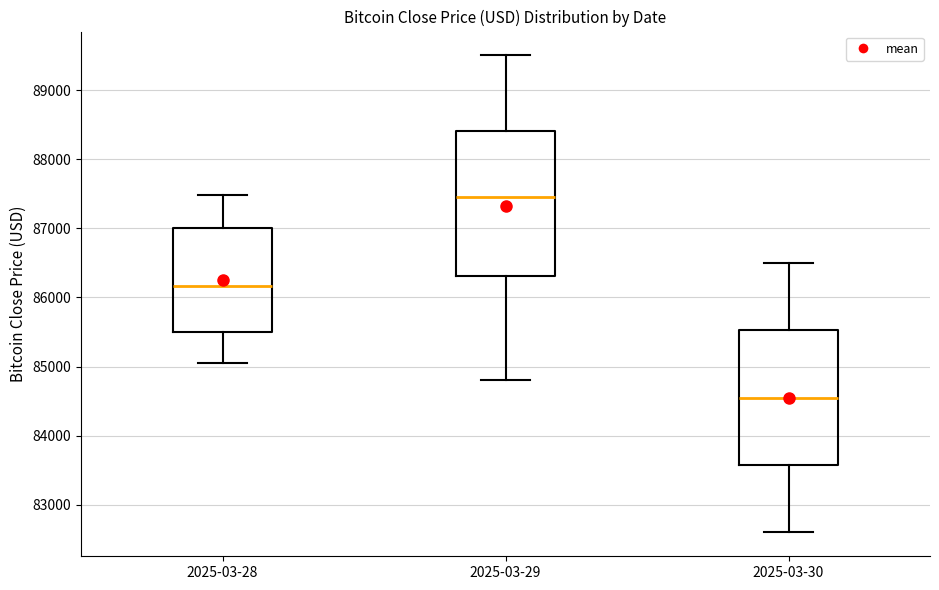

Which box's median line is the highest?

2025-03-29